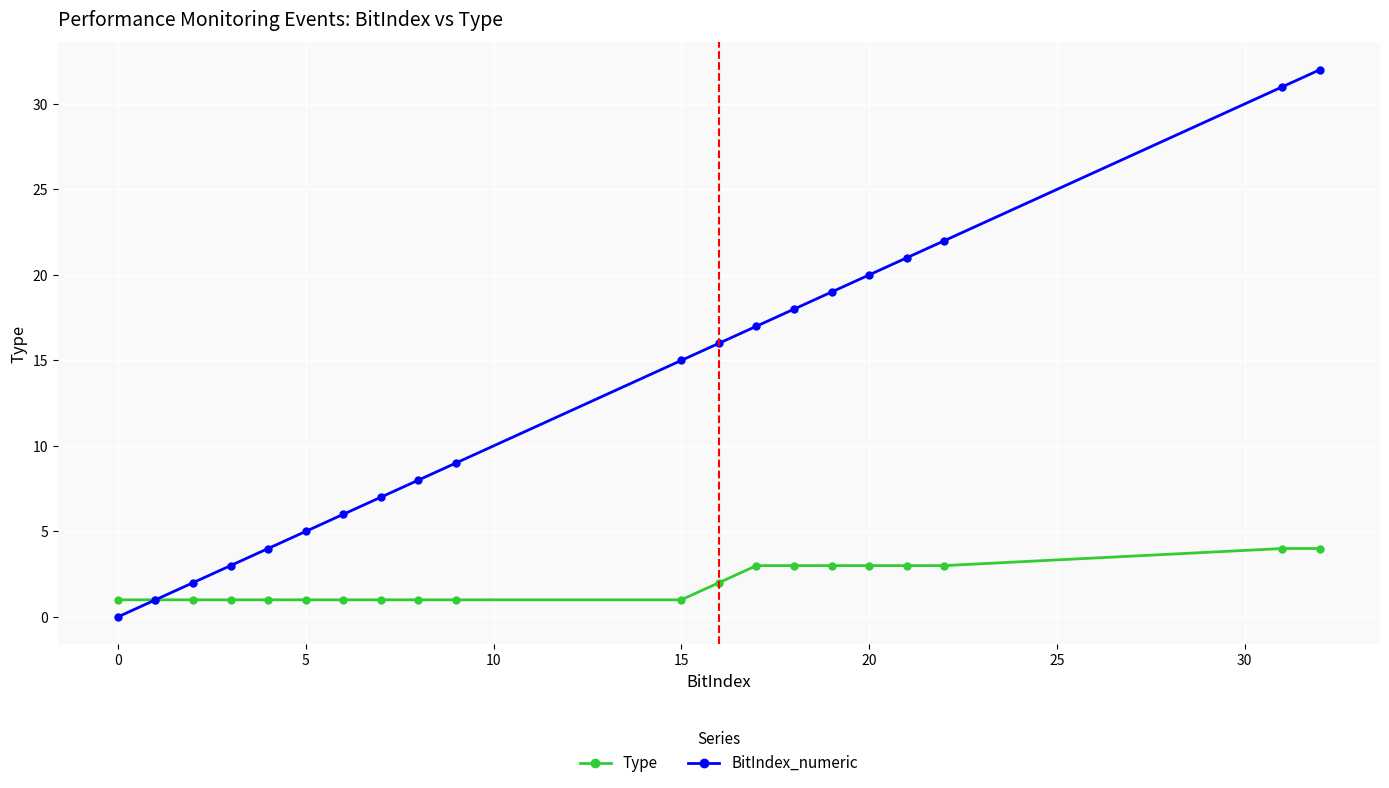

Which series has the largest total across all categories?

BitIndex_numeric